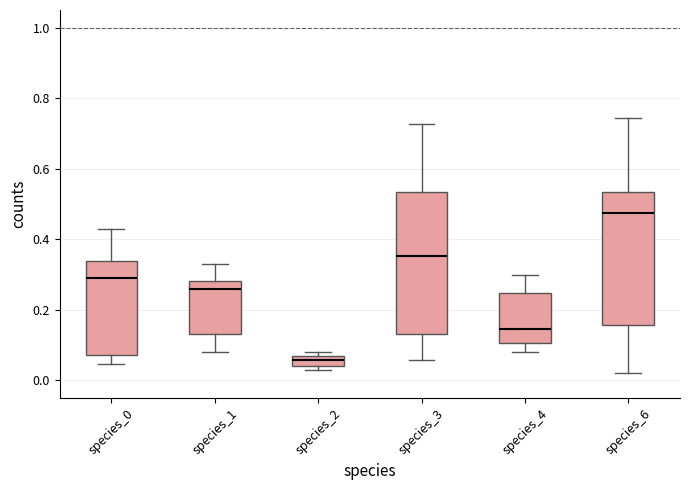

Comparing the boxes themselves (not the whiskers), which one is the tallest?

species_3